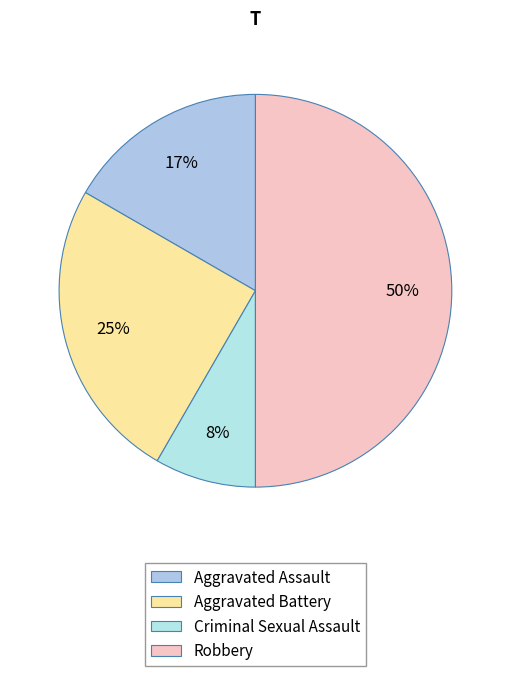

What percentage is the Aggravated Battery slice, to the nearest percent?

25%